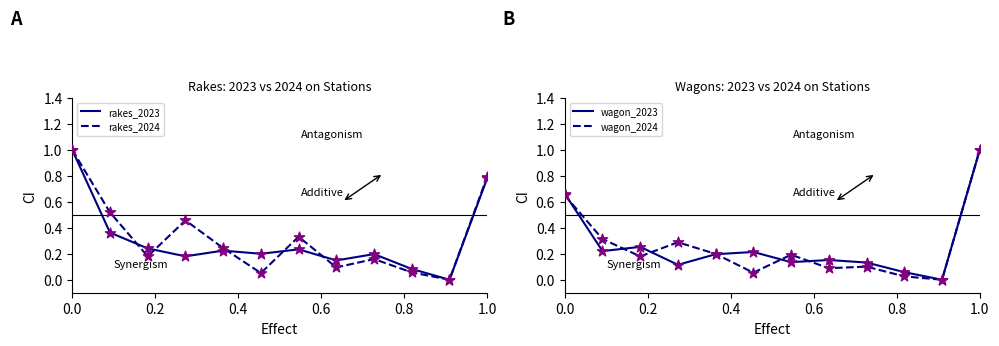

Which series has the largest Y range (max minus min)?

rakes_2023